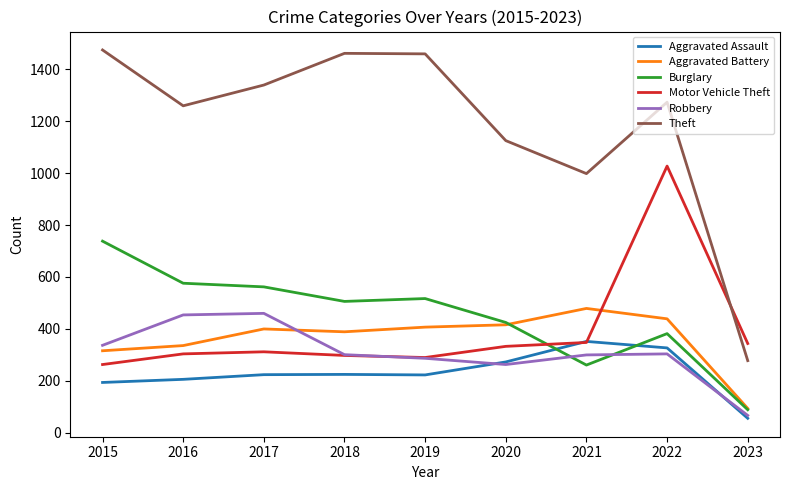

Is the value of Motor Vehicle Theft at 2020 greater than the value of Aggravated Assault at 2020?

Yes